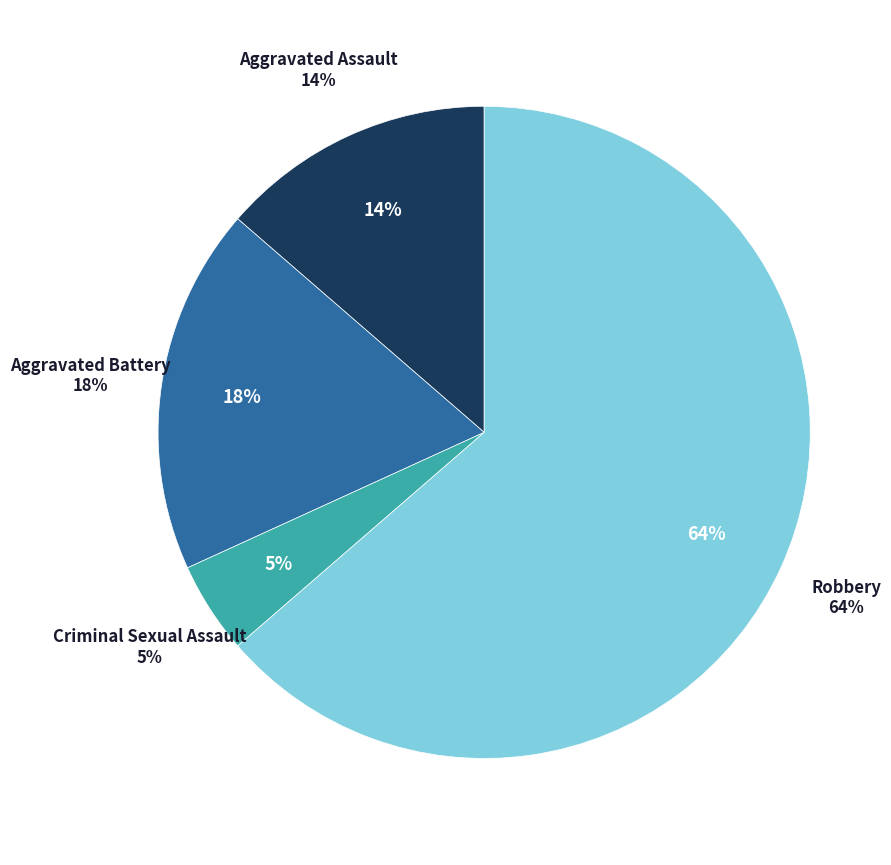

Do Aggravated Assault and Criminal Sexual Assault together represent more than half of the pie?

No